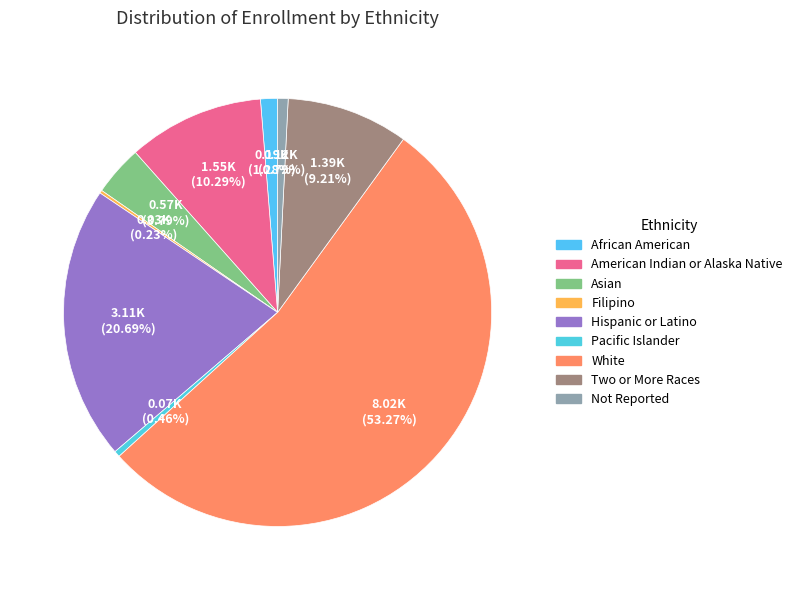

Which category has the smallest portion of the pie?

Filipino